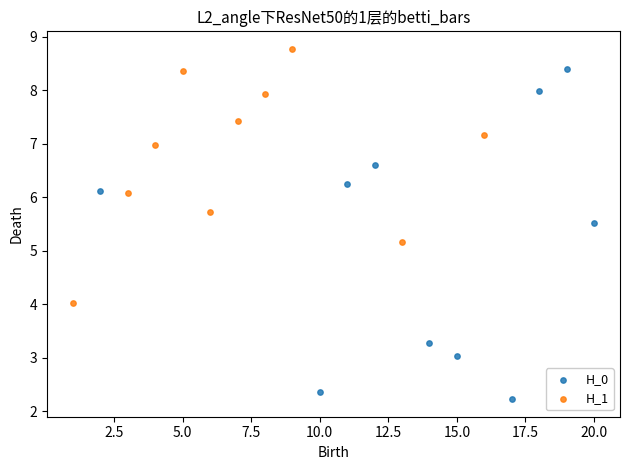

Which series has the largest Y range (max minus min)?

H_0